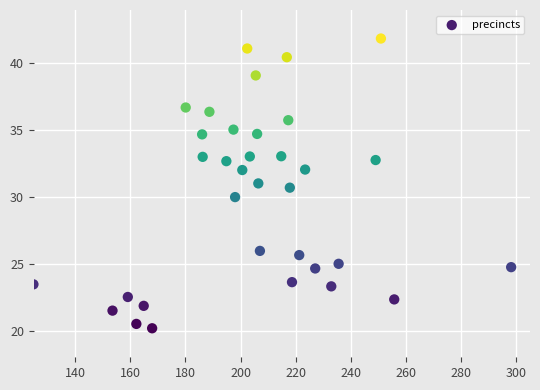

What is the range of X values (max minus min)?

173.3